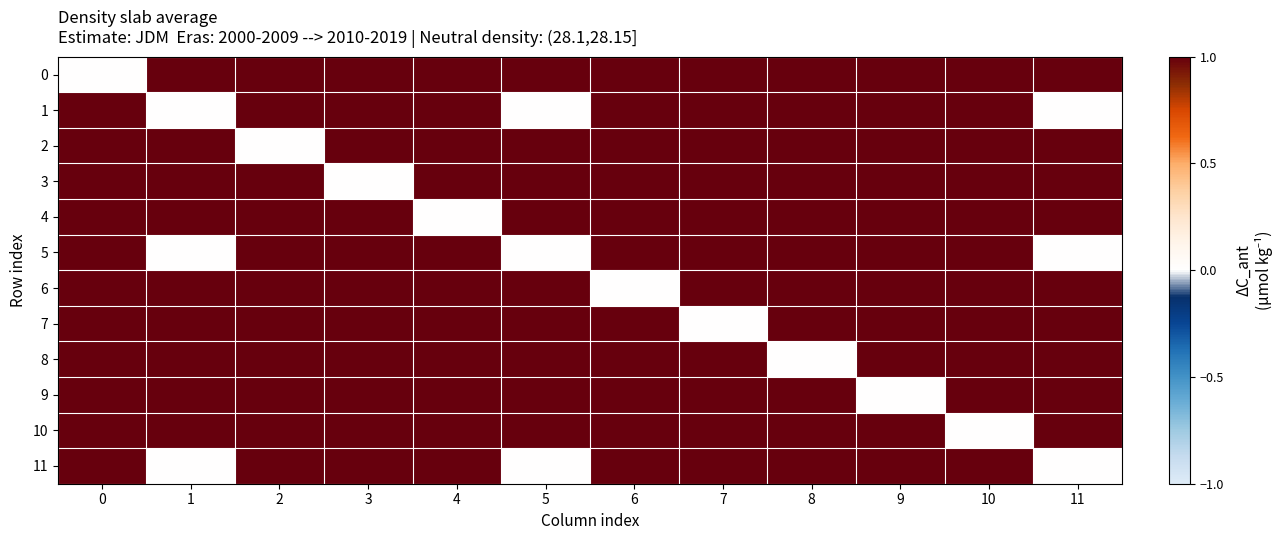

What is the spread (max minus min) of values at 8?

1